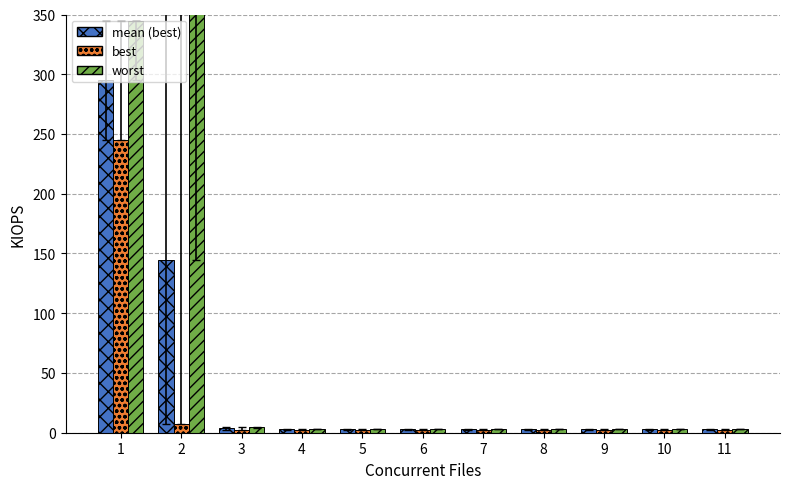

Reading right to left, transcribe all the data shown in this chart.

mean (best): 2.8	2.8	2.8	2.8	2.8	2.8	2.8	2.8	3.6	144.6	295.2
best: 2.7	2.7	2.7	2.7	2.7	2.7	2.7	2.7	2.1	7.2	245.4
worst: 3.1	3.1	3.1	3.1	3.1	3.1	3.1	3.1	4.9	400.0	344.6